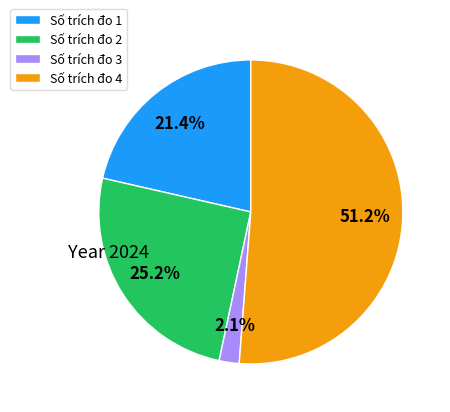

Which slice is the largest?

Số trích đo 4